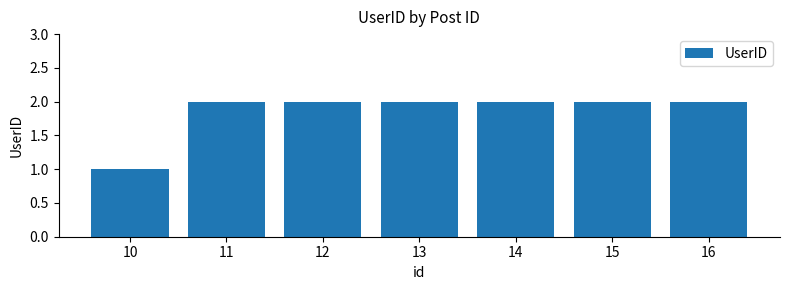

What is the value of the 4th bar from the left?

2